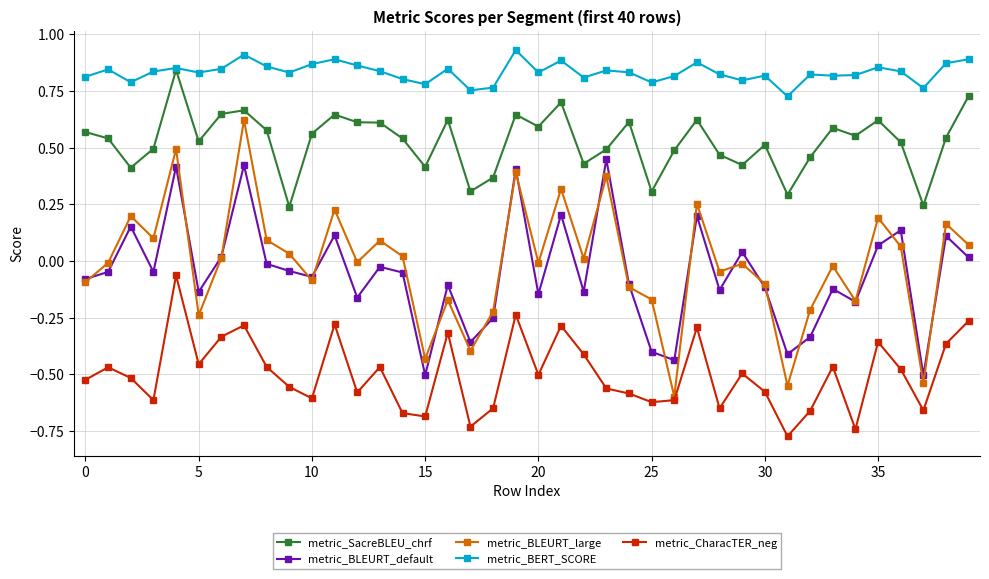

What are all the series names shown in the legend?

metric_SacreBLEU_chrf, metric_BLEURT_default, metric_BLEURT_large, metric_BERT_SCORE, metric_CharacTER_neg